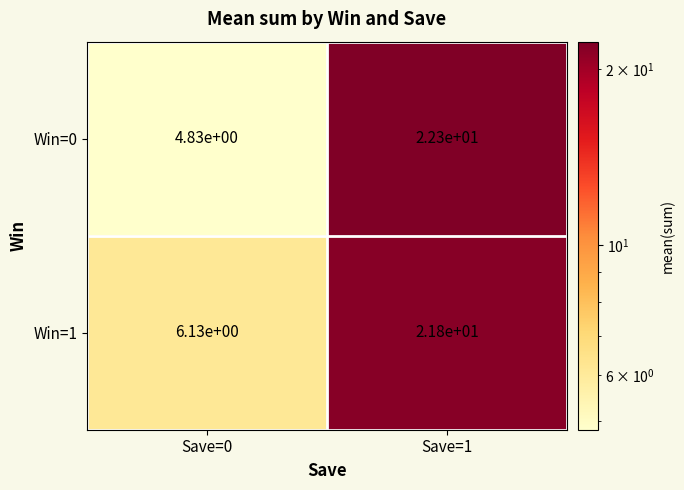

How many values in the Win=1 series are below 21?

1